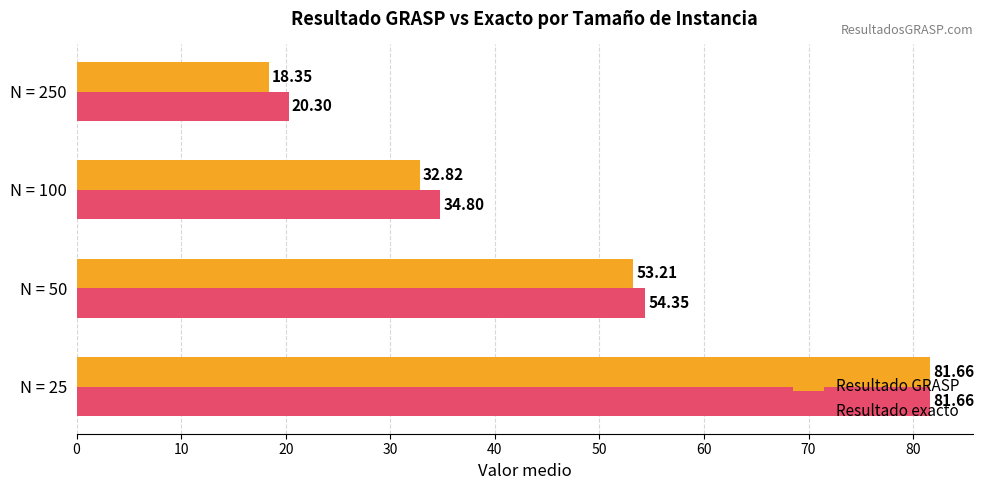

Which series has the widest spread of values?

Resultado GRASP